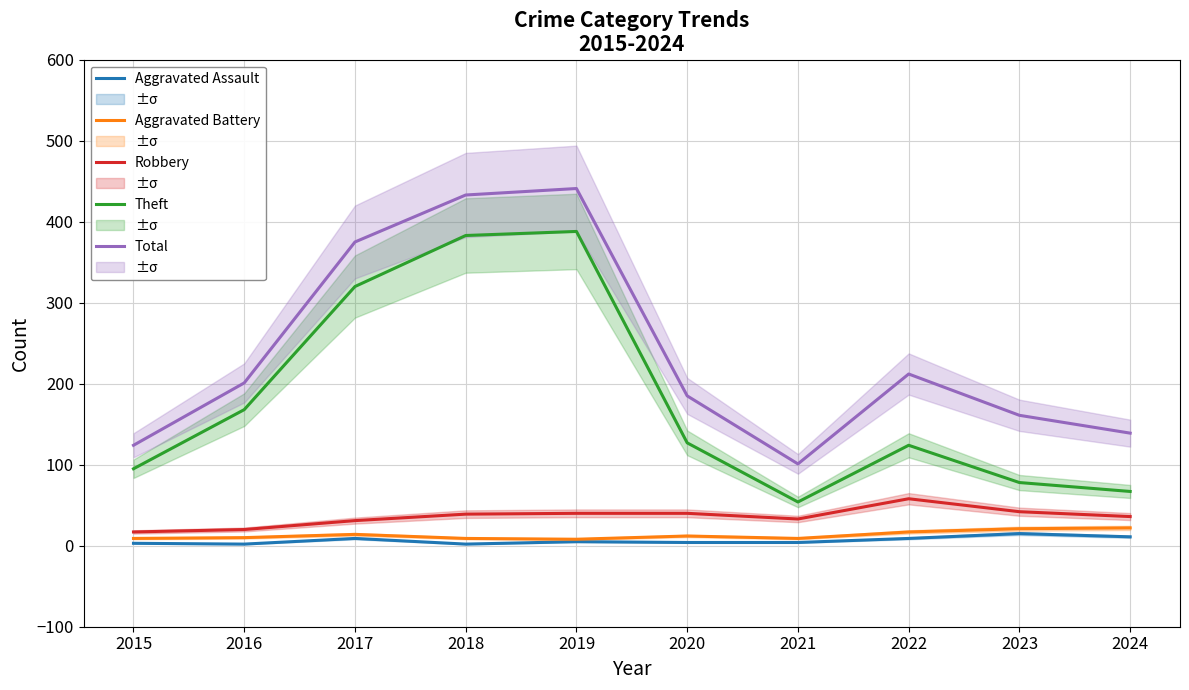

Between 2024 and 2017, which is larger?

2024